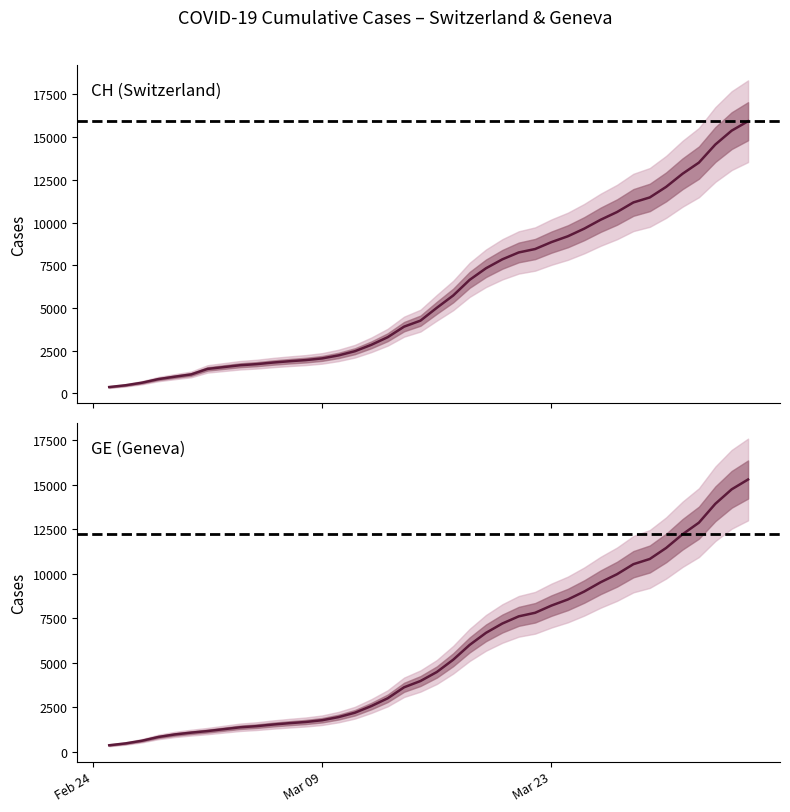

True or false: CH and GE intersect in this chart.

False